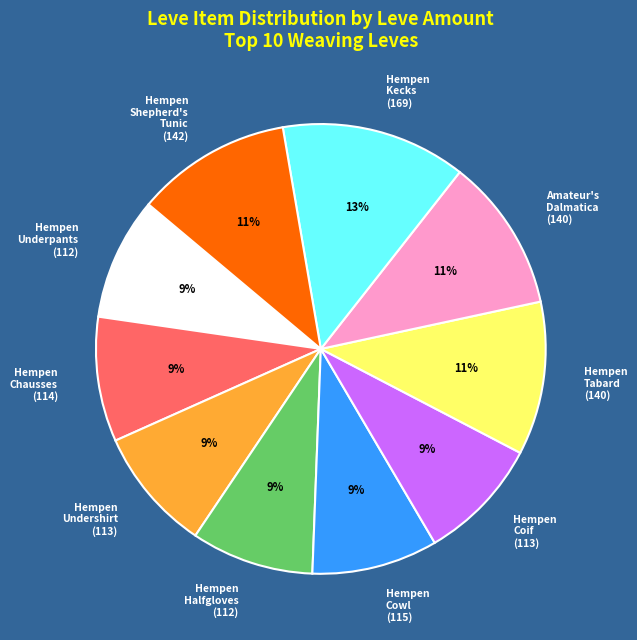

What percentage is the Hempen Chausses (114) slice, to the nearest percent?

9%